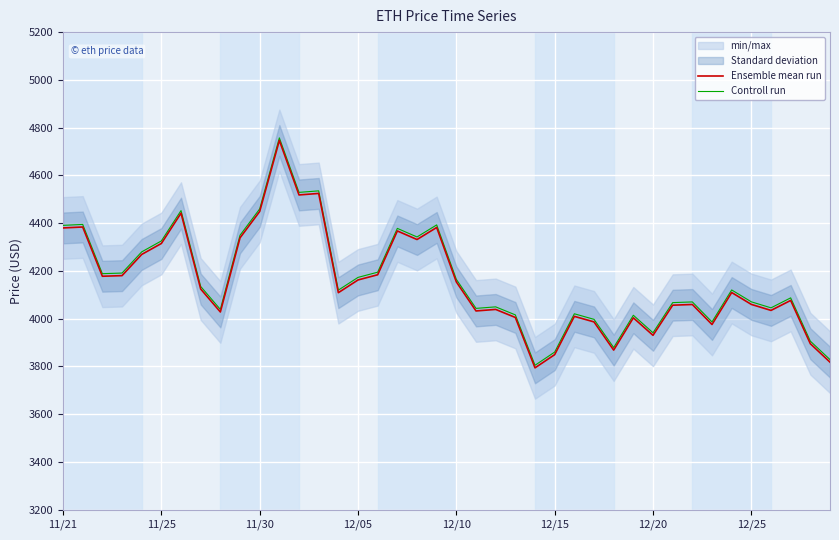

True or false: Ensemble mean run and Controll run cross at least once.

False